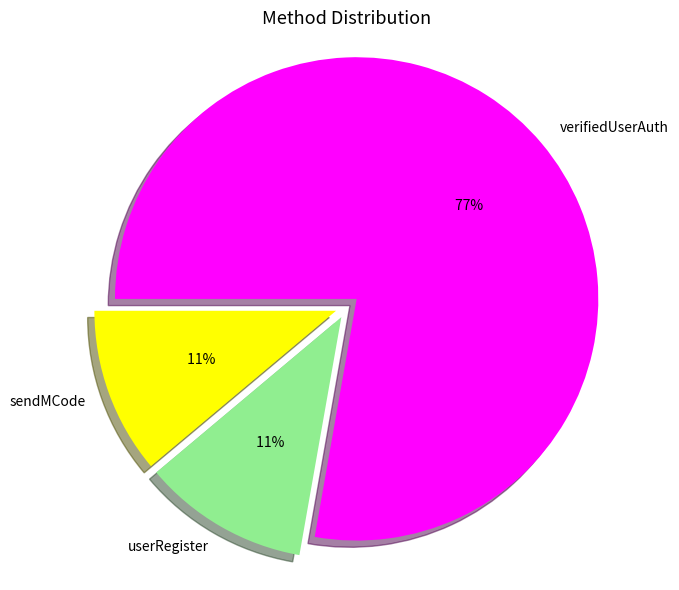

What is the smallest slice in the pie chart?

sendMCode